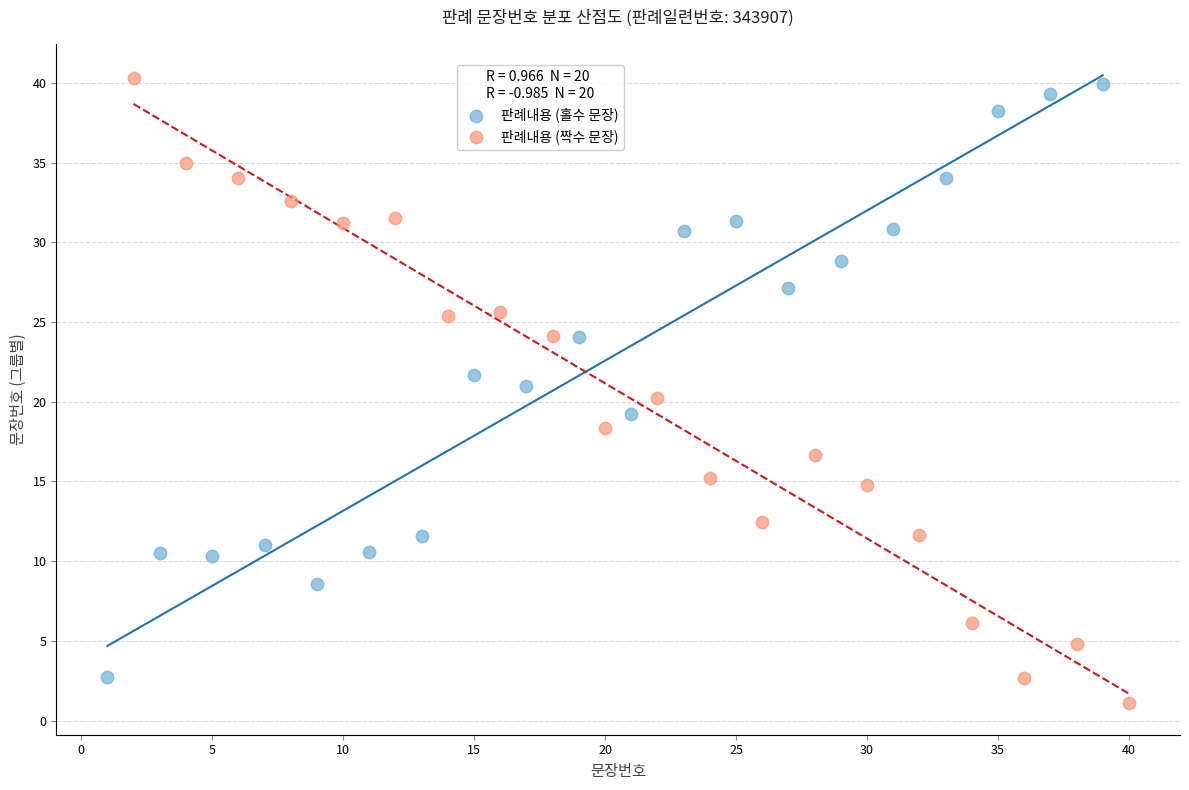

What are all the series names shown in the legend?

판례내용 (홀수 문장), 판례내용 (짝수 문장)